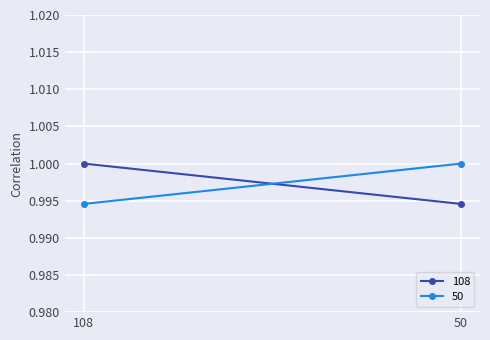

What is the total value across all series at 50?

2.0